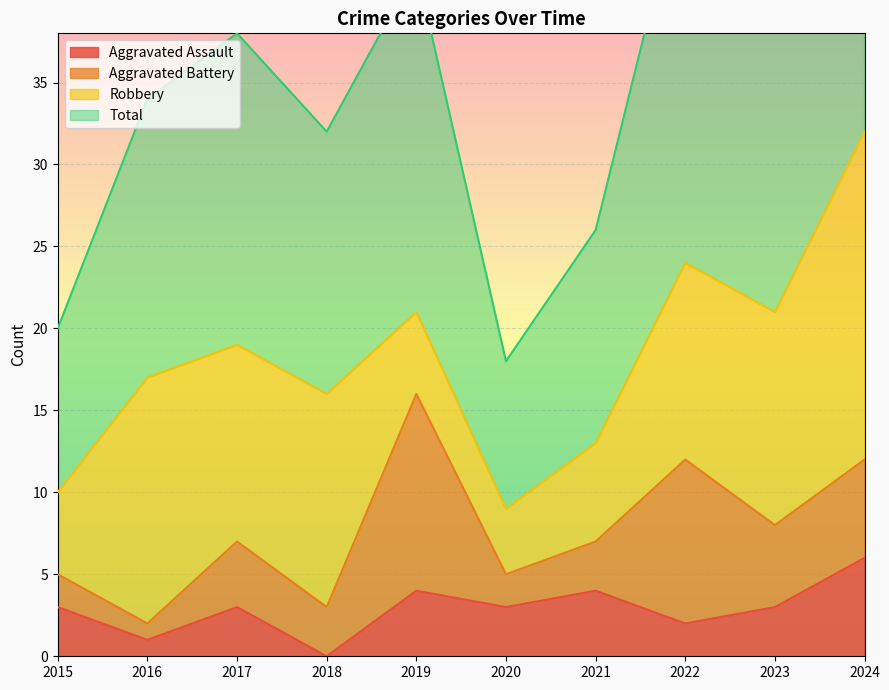

At which category does the chart reach its peak across all series?

2024